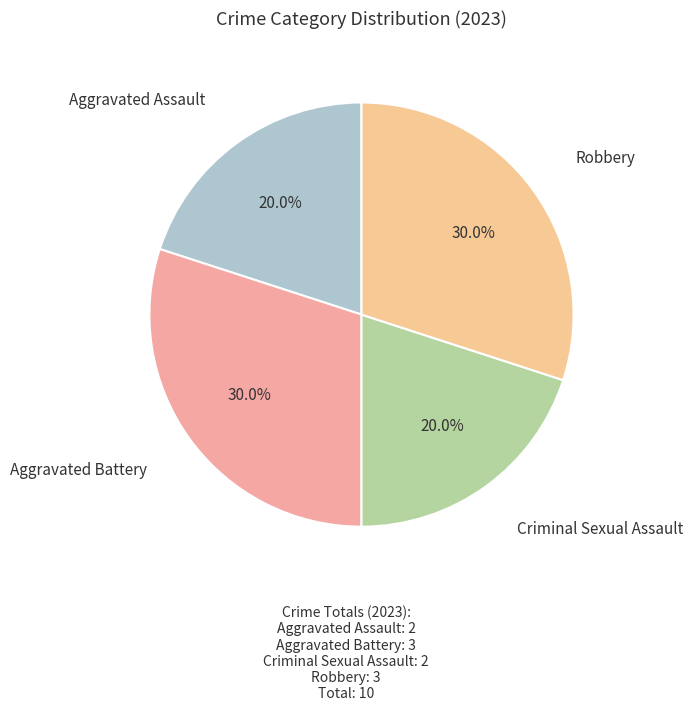

What is the ratio of the value at Robbery to the value at Criminal Sexual Assault?

1.5